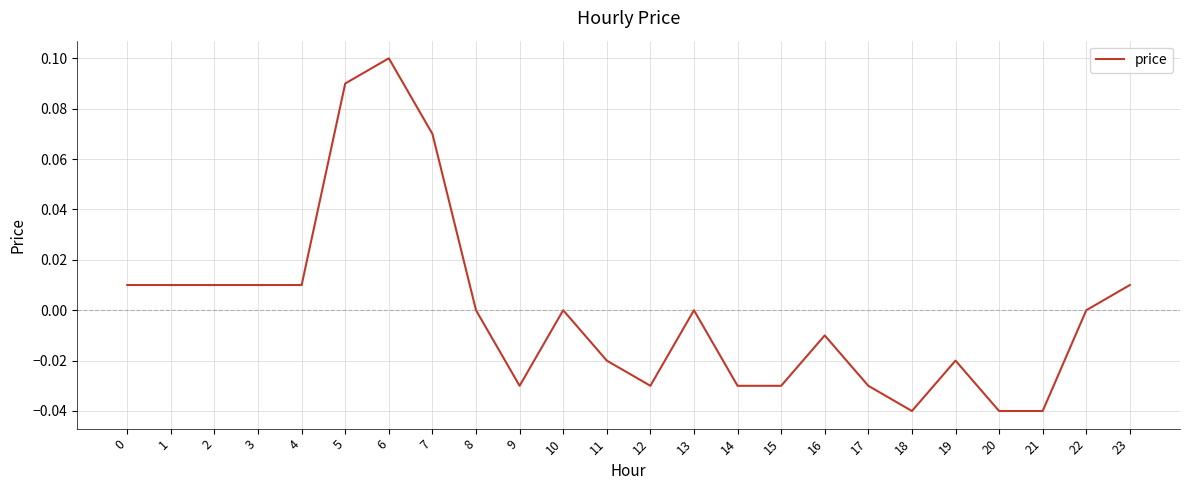

The value at 10 is 0.0. True or false?

True